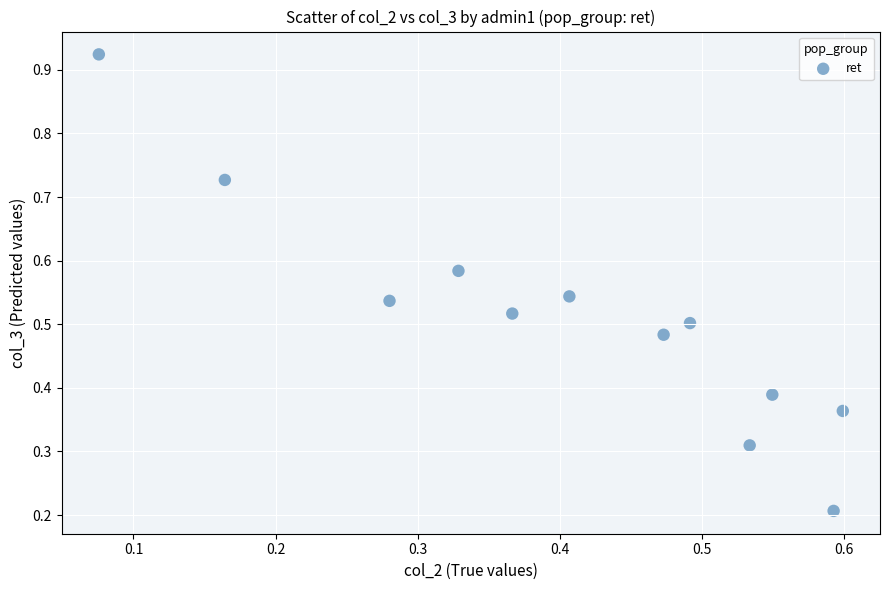

How many points are shown in the scatter plot?

12